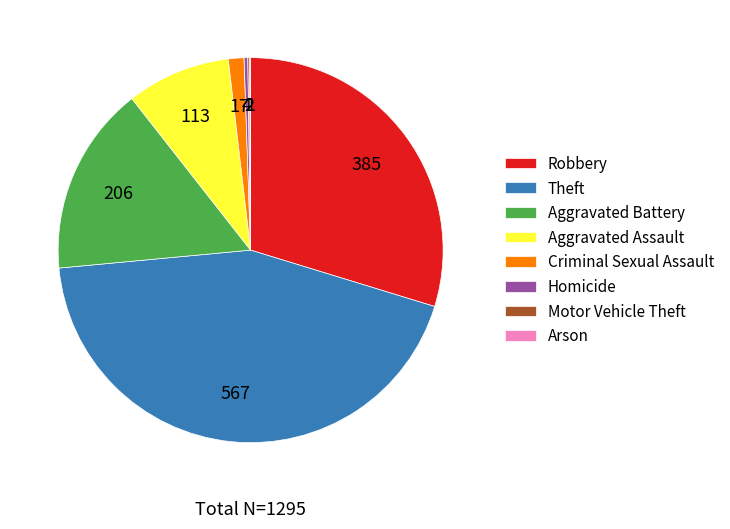

Is the sum of Aggravated Assault and Robbery greater than half?

No